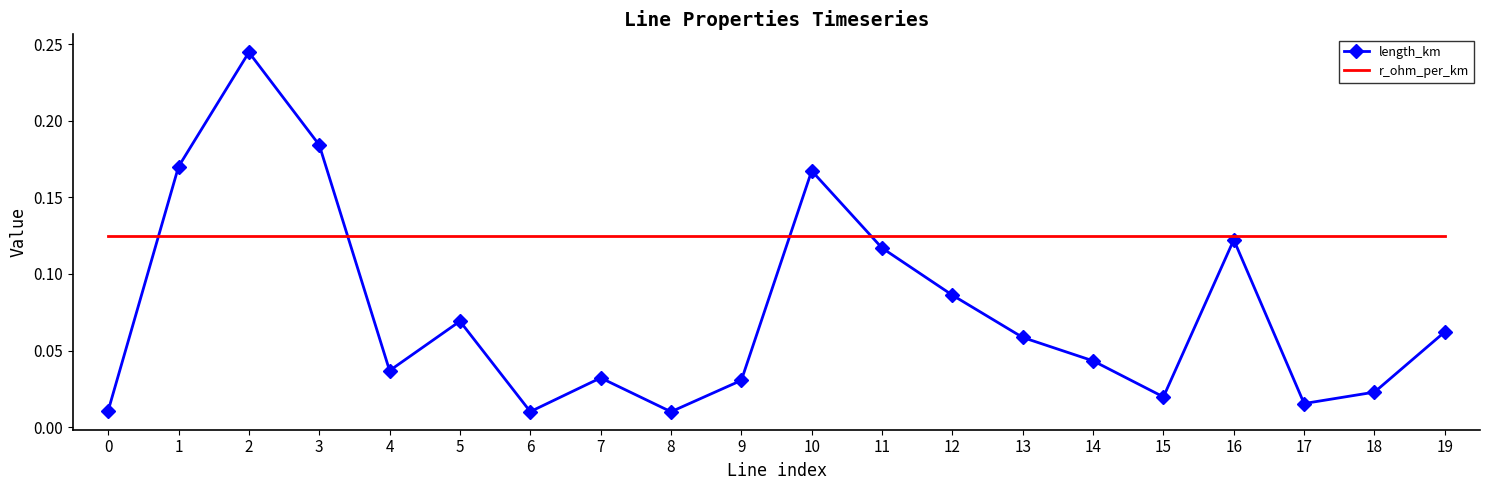

Which series changed the most between 8 and 11?

length_km